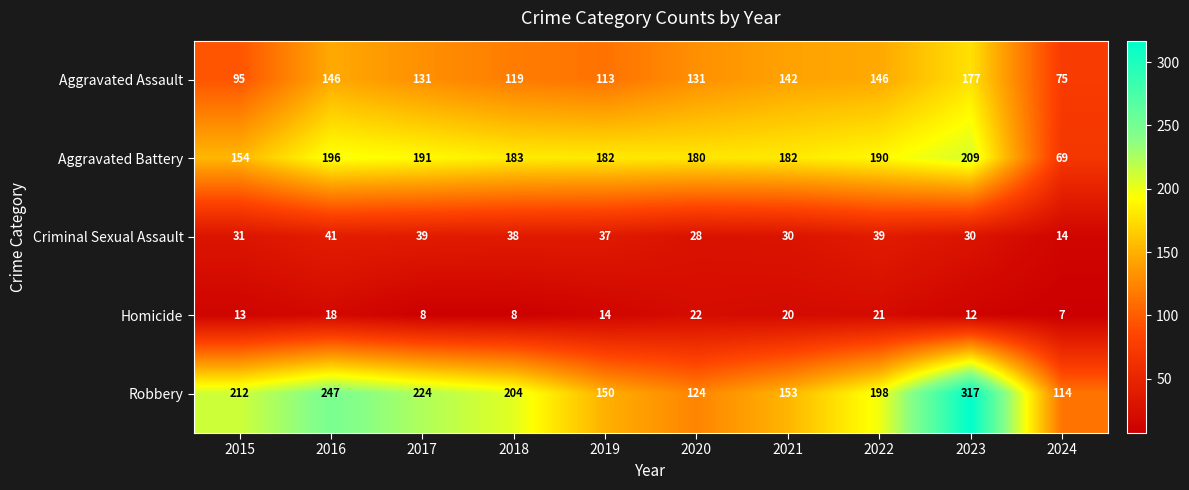

Rank the series at 2024 from lowest to highest value.

Homicide, Criminal Sexual Assault, Aggravated Battery, Aggravated Assault, Robbery